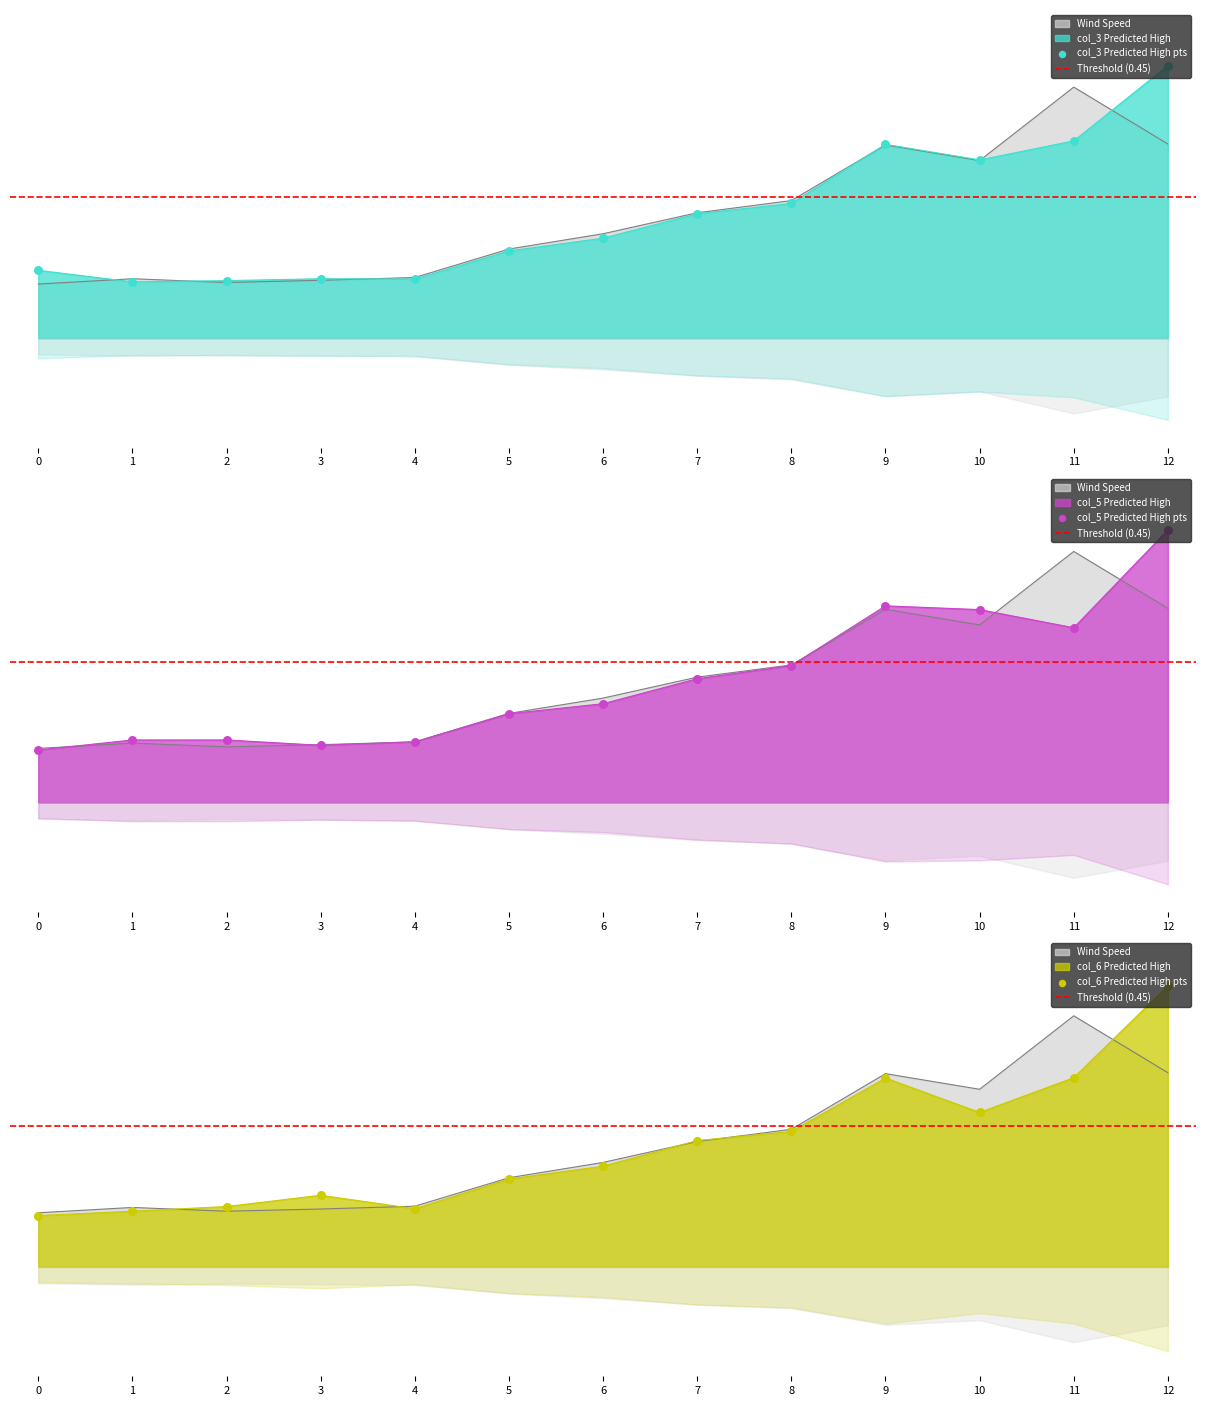

Which series reaches the maximum Y coordinate?

col_6